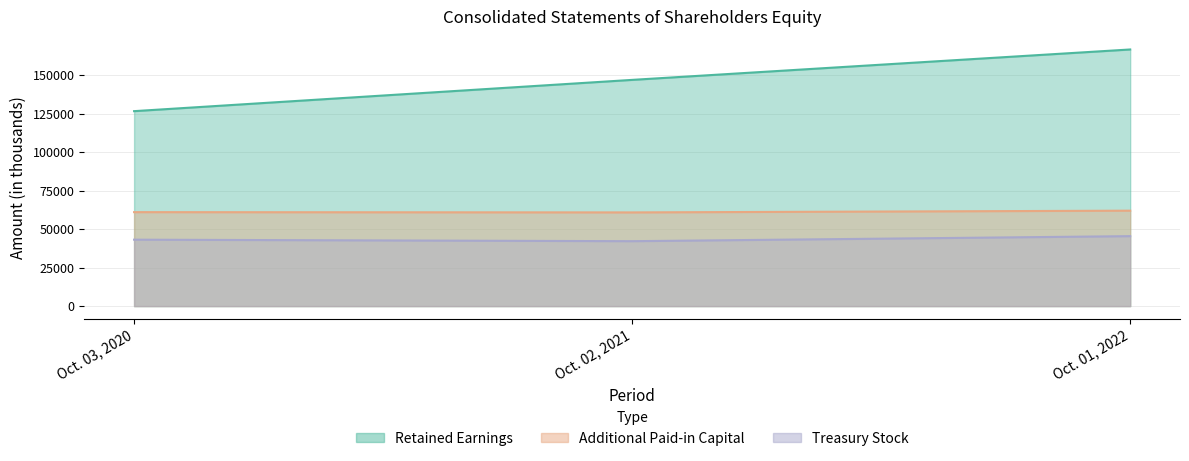

How many series are shown in this chart?

3